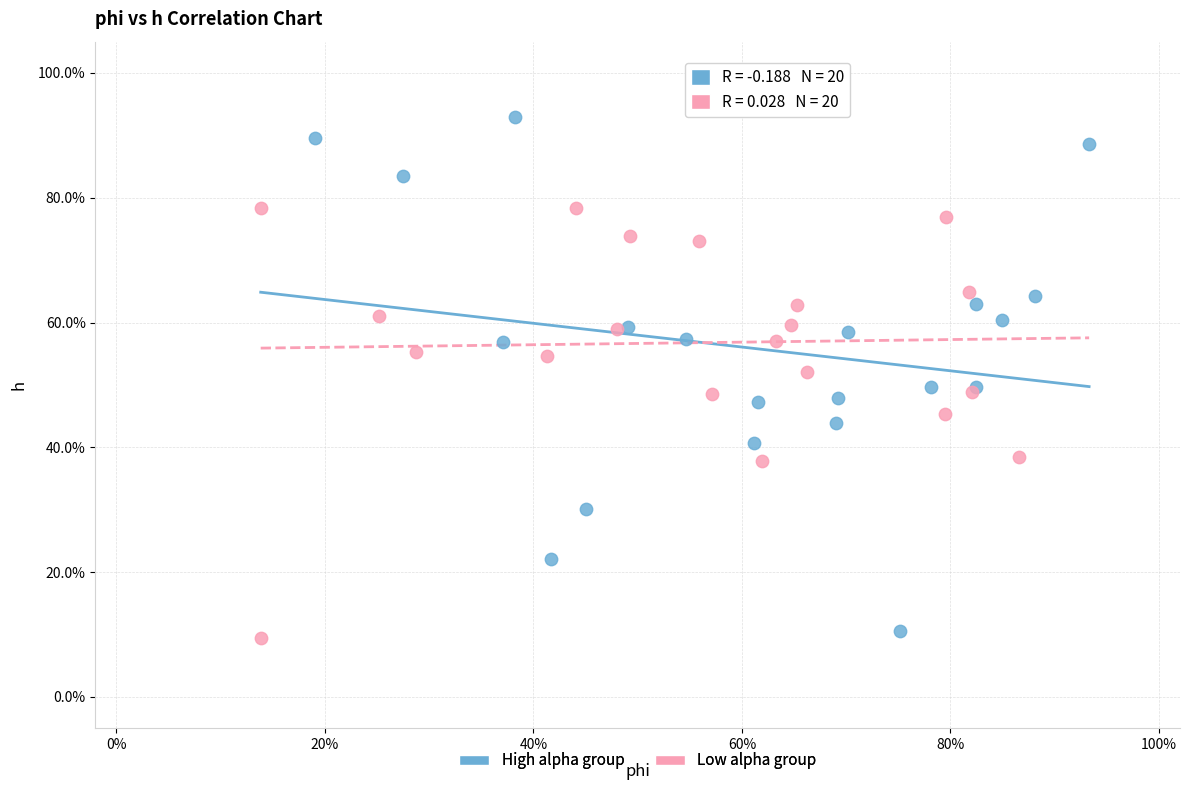

Which series reaches the maximum Y coordinate?

High alpha group